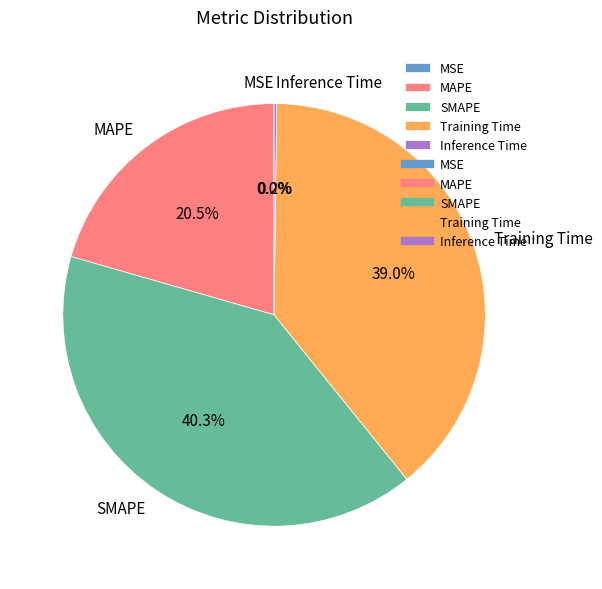

Which slice is the largest?

SMAPE